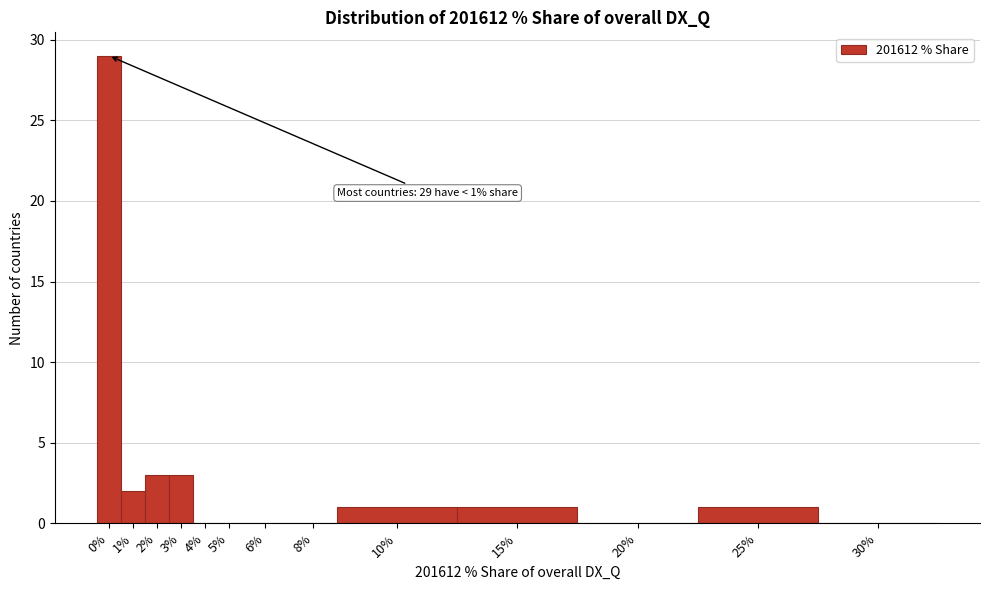

Reading left to right, list all the values displayed in this chart.

0%=29	1%=2	2%=3	3%=3	4%=0	5%=0	6%=0	8%=0	10%=1	15%=1	20%=0	25%=1	30%=0